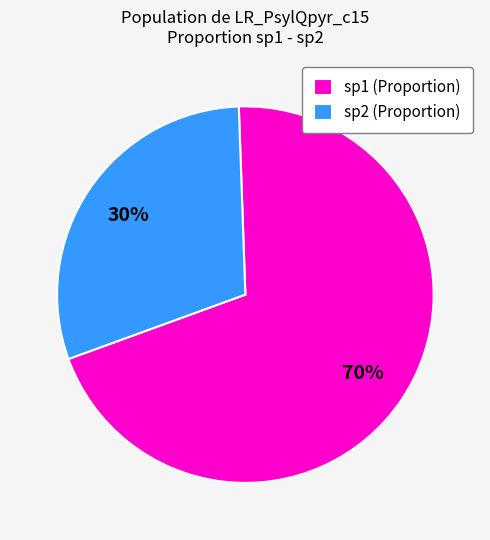

What percentage is the sp2 (Proportion) slice, to the nearest percent?

30%